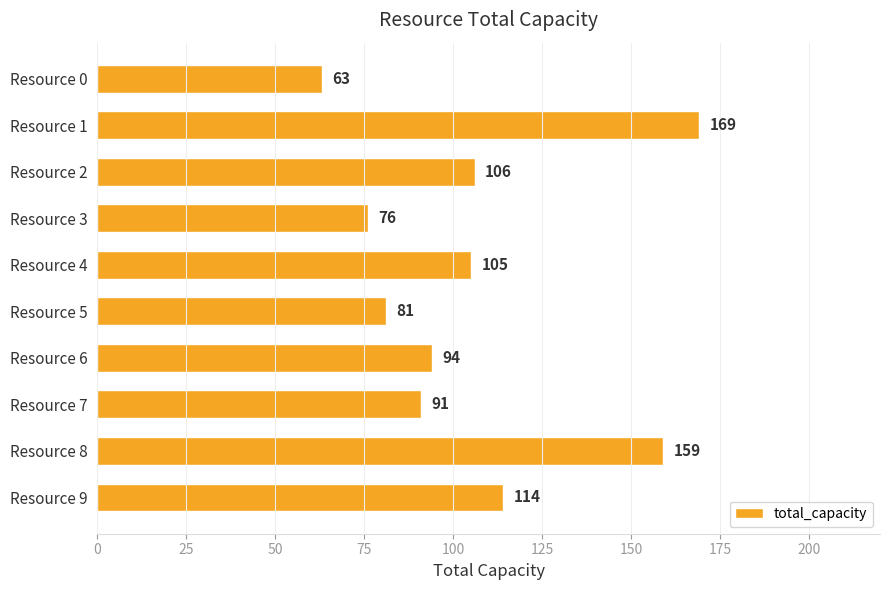

Does the chart contain stacked bars?

No